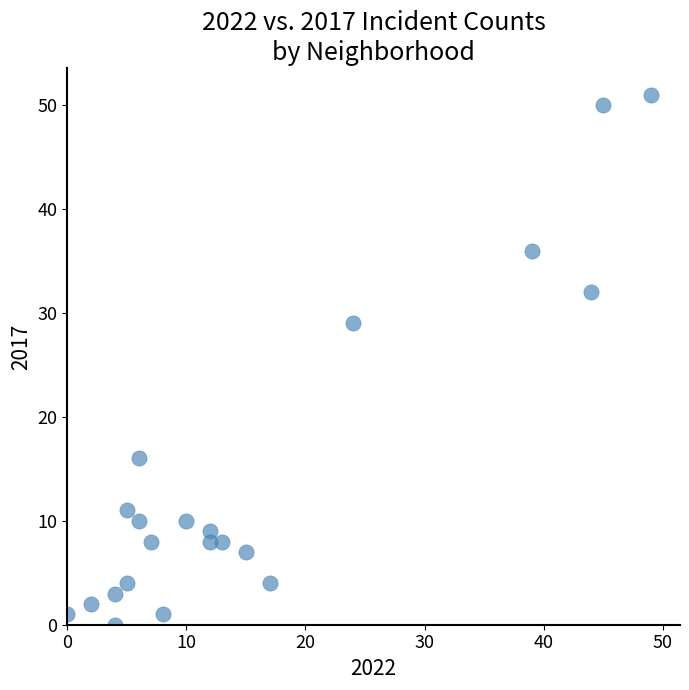

What is the range of Y values (max minus min)?

51